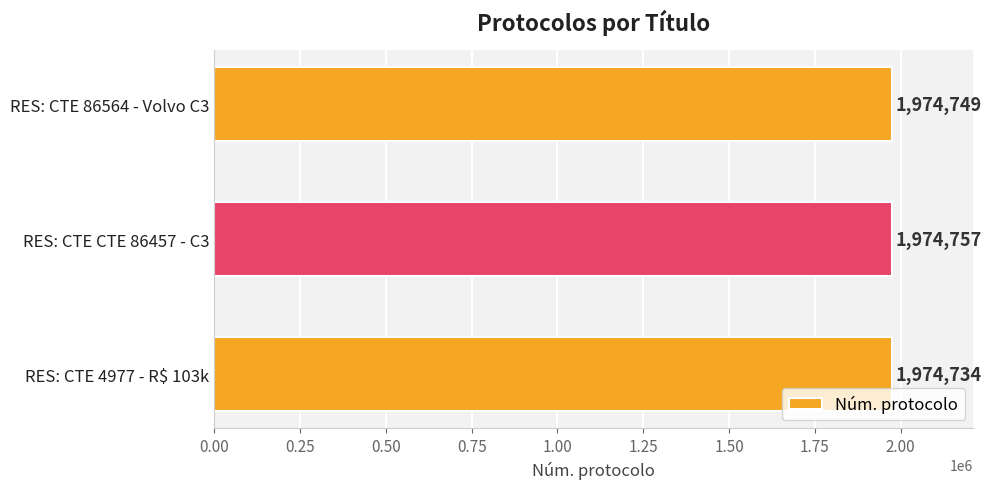

Reading top to bottom, extract all data points from this chart.

RES: CTE 86564 - Volvo C3=1974749	RES: CTE CTE 86457 - C3=1974757	RES: CTE 4977 - R$ 103k=1974734